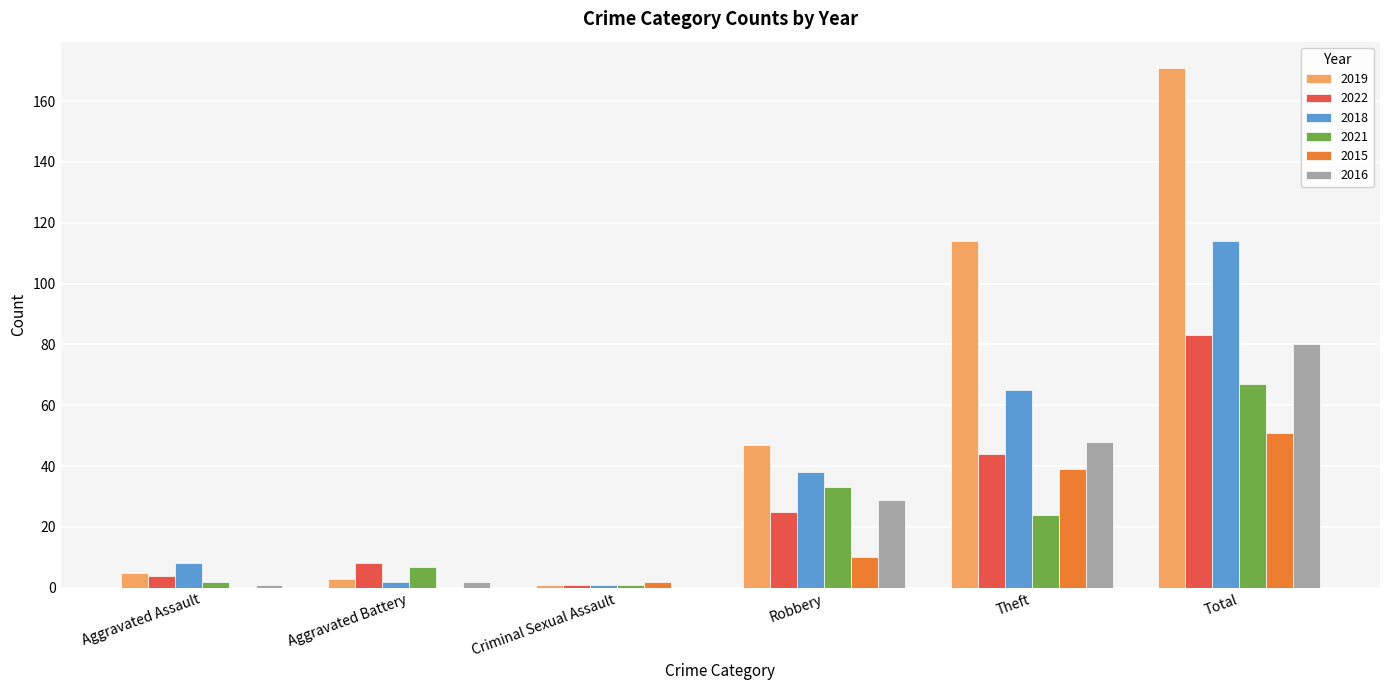

Reading left to right, list all the values displayed in this chart.

2019: 5	3	1	47	114	171
2022: 4	8	1	25	44	83
2018: 8	2	1	38	65	114
2021: 2	7	1	33	24	67
2015: 0	0	2	10	39	51
2016: 1	2	0	29	48	80